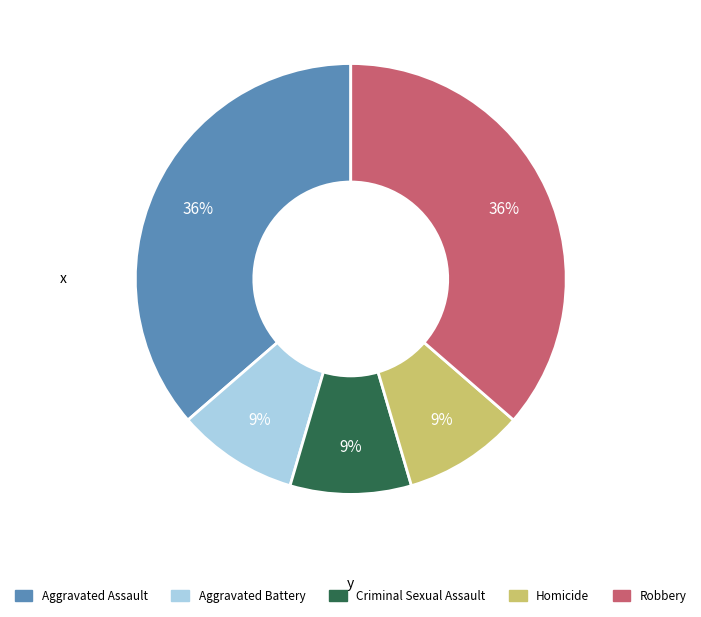

Count the number of slices in the pie.

5